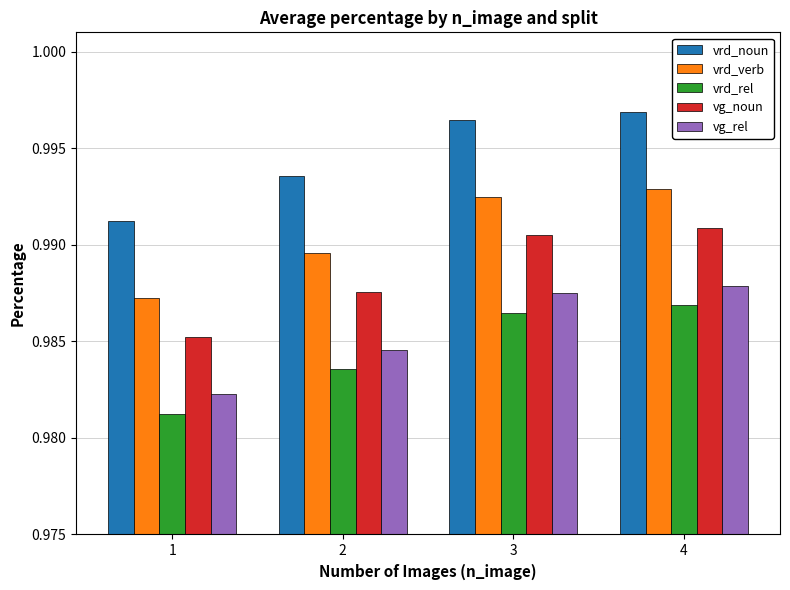

What is the total value across all series at 3?

5.0